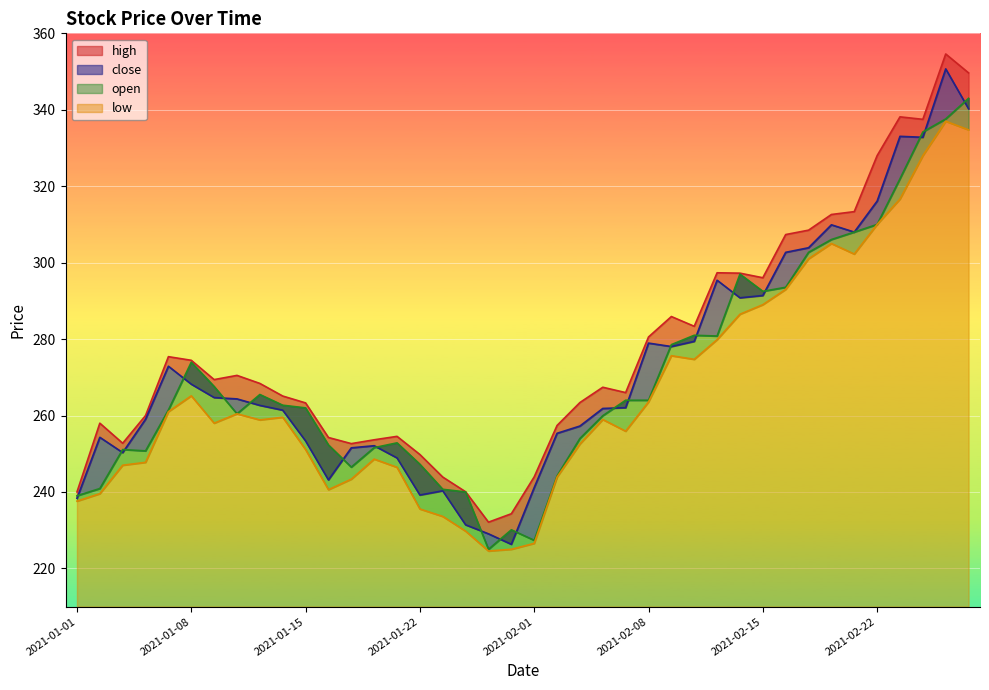

At which label is close closest to 288?

2021-02-12